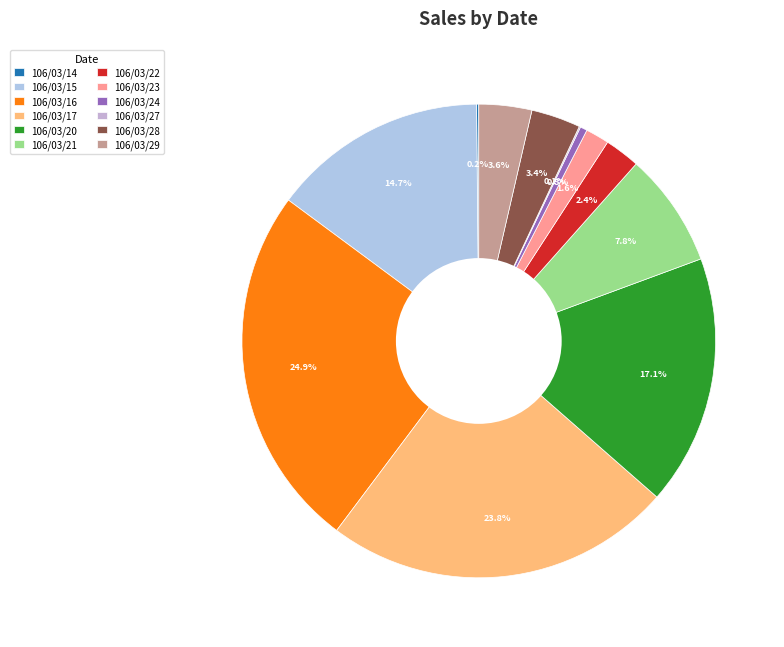

Which has a higher value, 106/03/24 or 106/03/27?

106/03/24